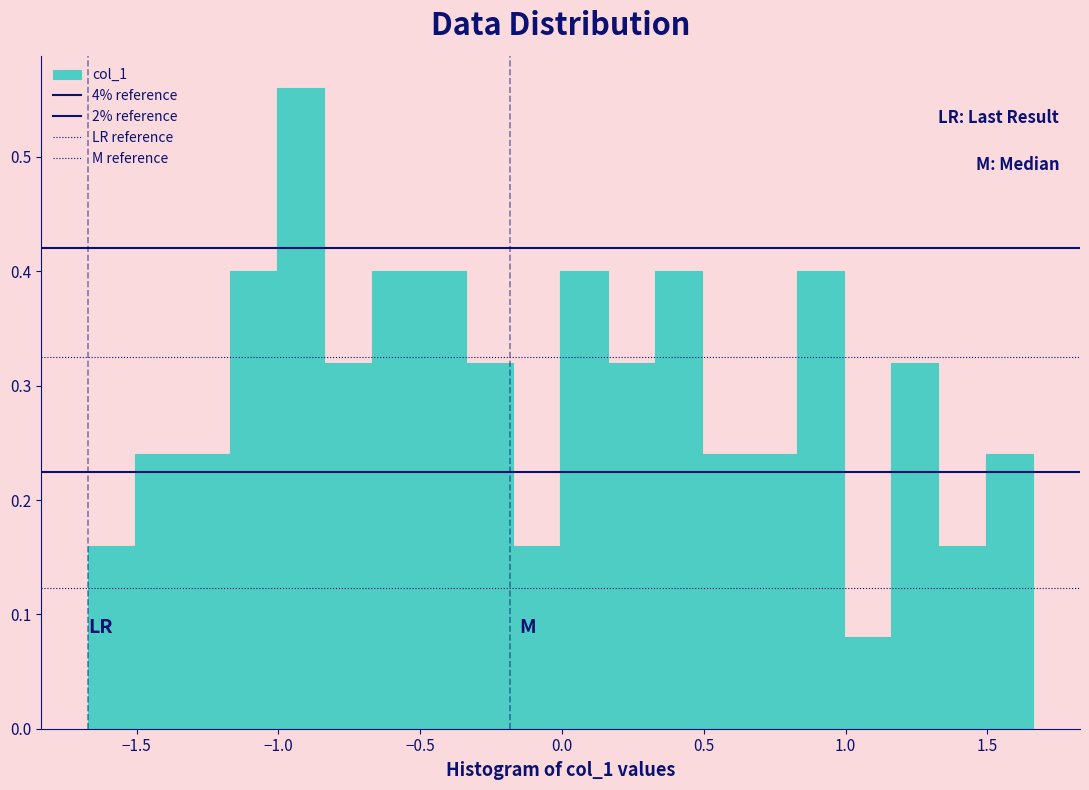

Around what value on the x-axis is the tallest bar? Give the approximate position of its centre, as read against the axis.

-0.90